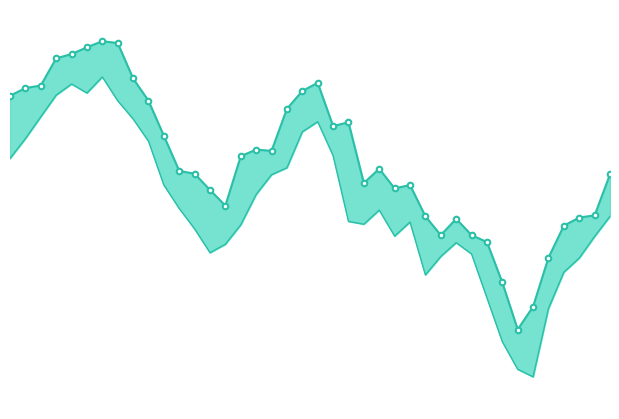

True or false: High and Low intersect in this chart.

False